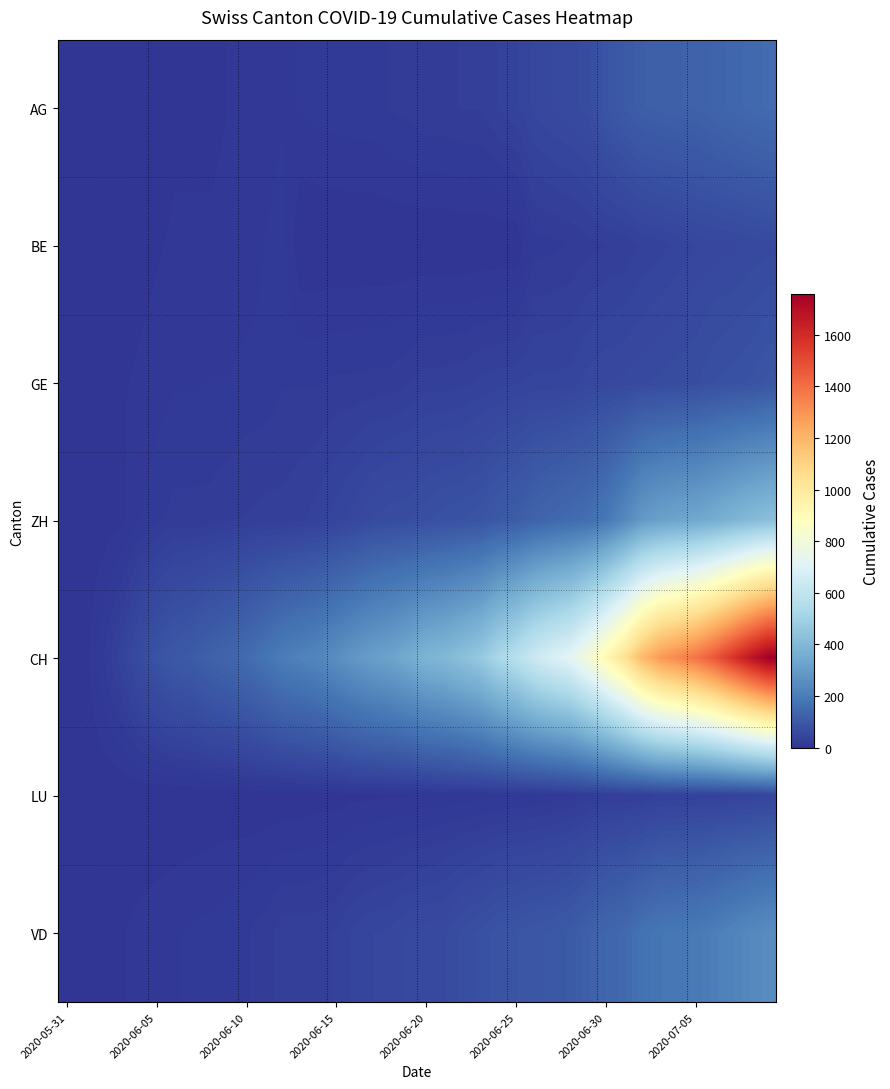

Reading left to right, what are all the values shown in this chart?

AG: 0	0	0	1	3	3	5	5	5	7	7	10	13	14	16	17	18	18	21	23	26	26	28	28	35	40	50	55	59	65	88	103	116	120	123	125	132	140	147	153
BE: 0	0	1	2	4	6	8	8	8	9	9	14	17	0	0	0	0	0	0	0	0	0	0	0	0	0	18	19	21	25	27	29	35	39	43	49	52	53	57	59
GE: 0	1	4	6	8	10	13	13	14	14	16	16	20	20	20	22	22	23	23	27	31	31	32	36	38	40	43	43	44	51	55	56	61	63	66	68	75	79	83	91
ZH: 0	0	2	5	13	19	23	23	23	26	28	30	30	33	38	45	52	62	67	68	75	80	83	87	103	111	130	142	153	162	190	238	294	317	330	338	357	382	405	424
CH: 0	3	20	38	62	84	100	107	125	136	154	178	206	218	234	258	285	309	325	353	385	399	431	462	528	572	640	683	722	813	918	1036	1185	1284	1334	1387	1468	1567	1668	1757
LU: 0	0	0	0	0	0	0	0	1	1	1	1	1	2	3	3	5	5	6	6	9	10	10	11	12	14	14	17	18	23	27	28	28	35	36	36	37	40	42	46
VD: 0	0	4	6	9	11	13	15	16	19	20	24	31	31	32	35	43	48	50	56	58	60	71	77	86	89	95	97	105	121	138	147	172	185	188	195	208	224	240	252